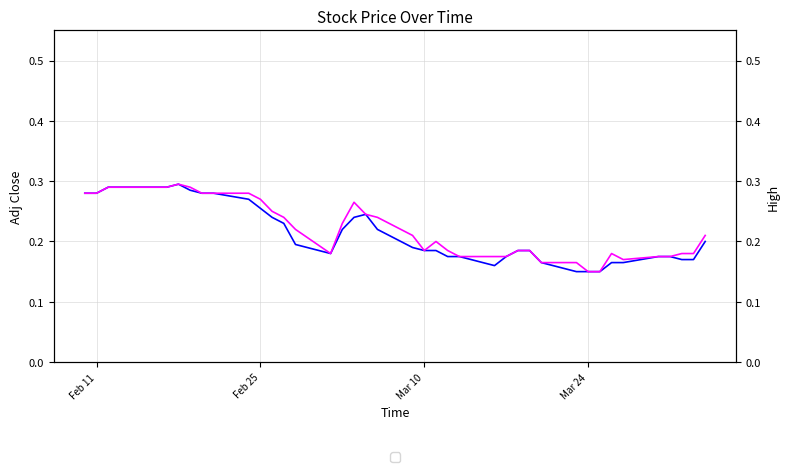

In Adj Close, how many points are higher than both neighbors (excluding endpoints)?

2